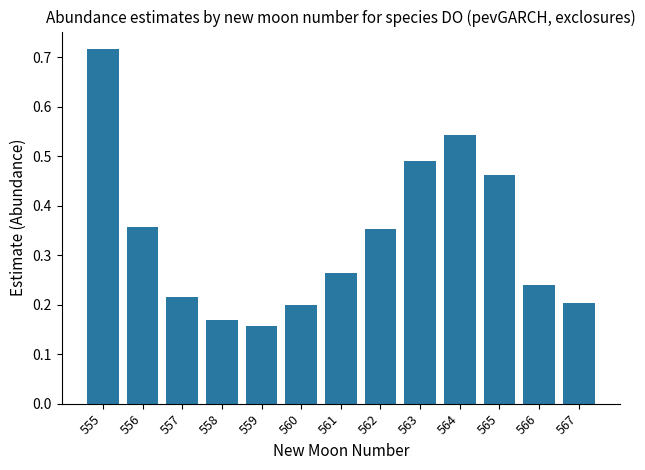

Are the bars grouped side by side (vs. stacked)?

No